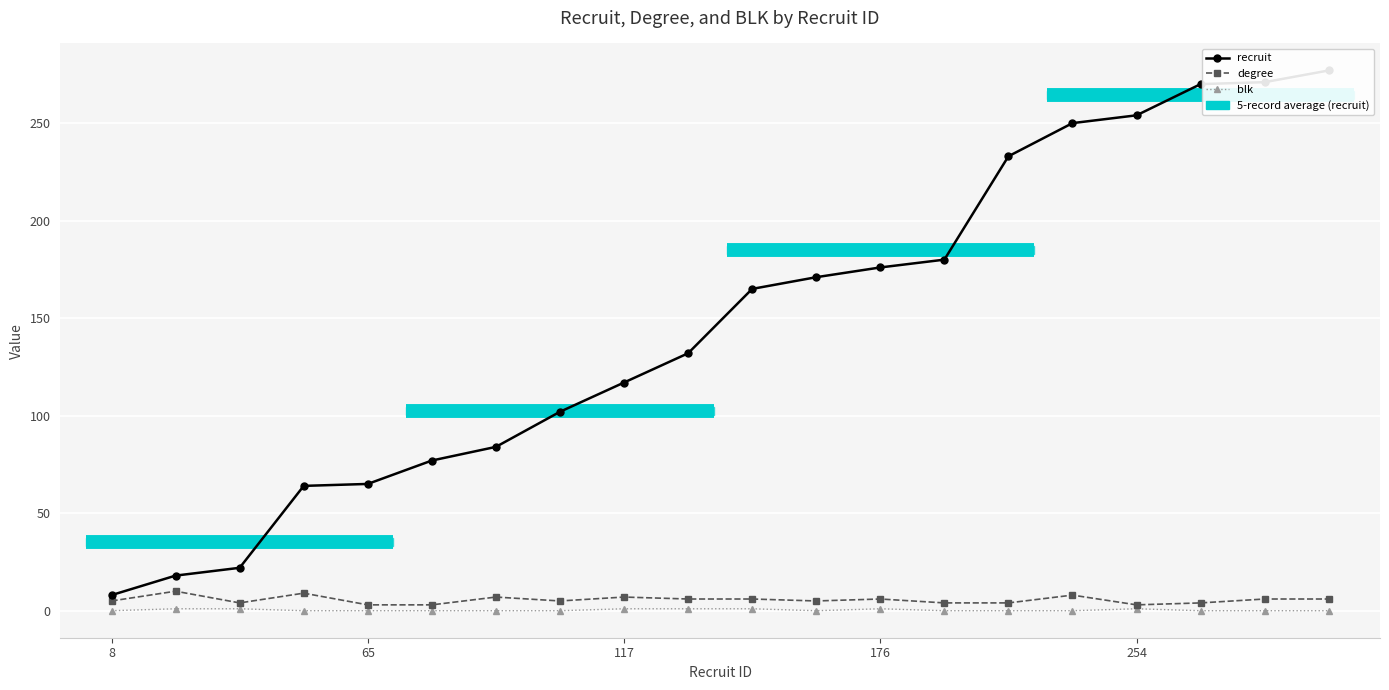

True or false: recruit has more than 0 points higher than both neighbors.

False